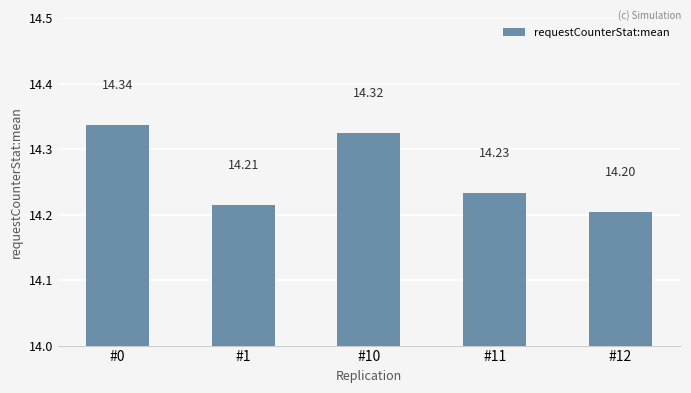

Where is the data nearest to the value 14?

#12